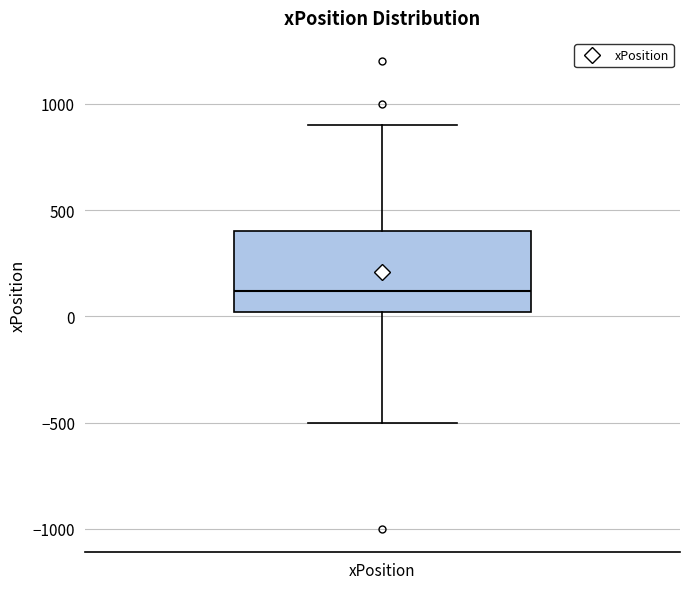

Read this box plot against the y-axis: the position of the median line, the range covered by the box, and the ends of both whiskers. The values are not printed on the chart, so give them approximately, as read against the axis.

median 100, box 0 to 400, whiskers -500 to 900